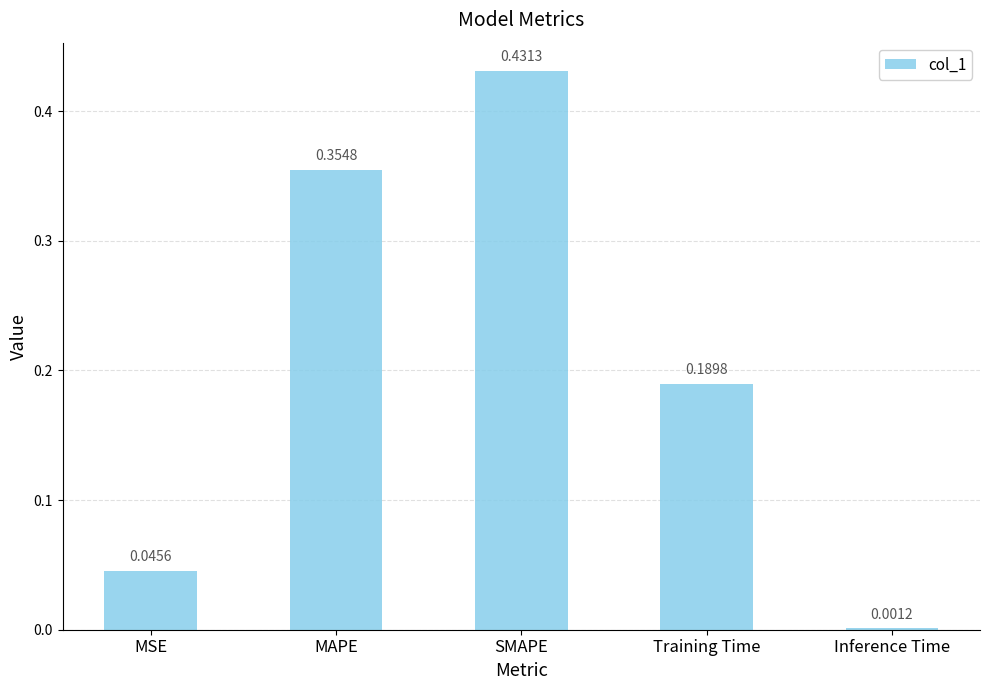

What is the sum of all values?

1.0